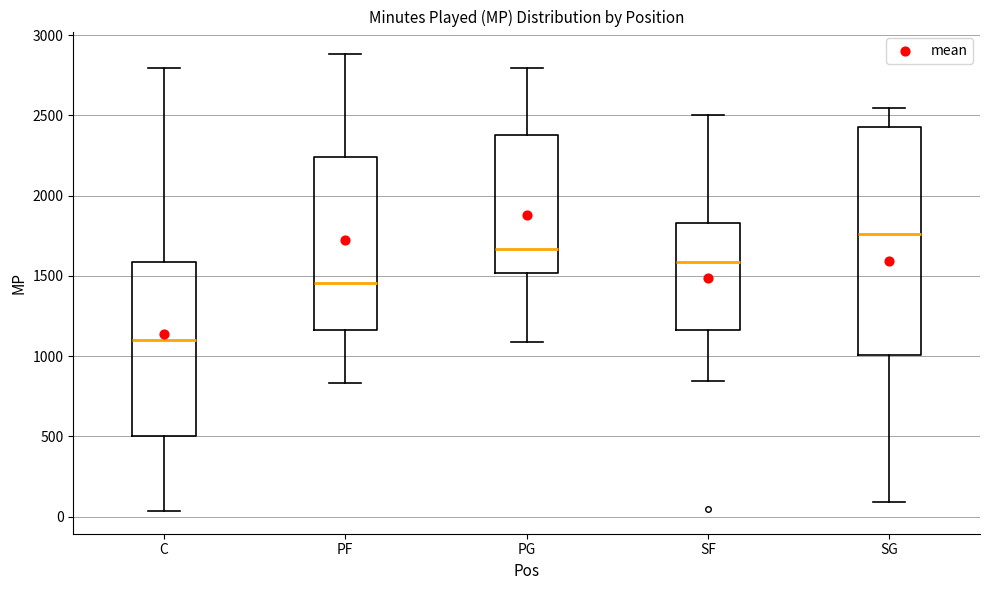

Reading left to right, read every box against the y-axis: the position of its median line, the range the box covers, and the ends of its whiskers. The values are not printed on the chart, so give them approximately, as read against the axis.

C: median 1100, box 500 to 1600, whiskers 50 to 2800
PF: median 1450, box 1150 to 2250, whiskers 850 to 2900
PG: median 1650, box 1500 to 2400, whiskers 1100 to 2800
SF: median 1600, box 1150 to 1850, whiskers 850 to 2500
SG: median 1750, box 1000 to 2450, whiskers 100 to 2550